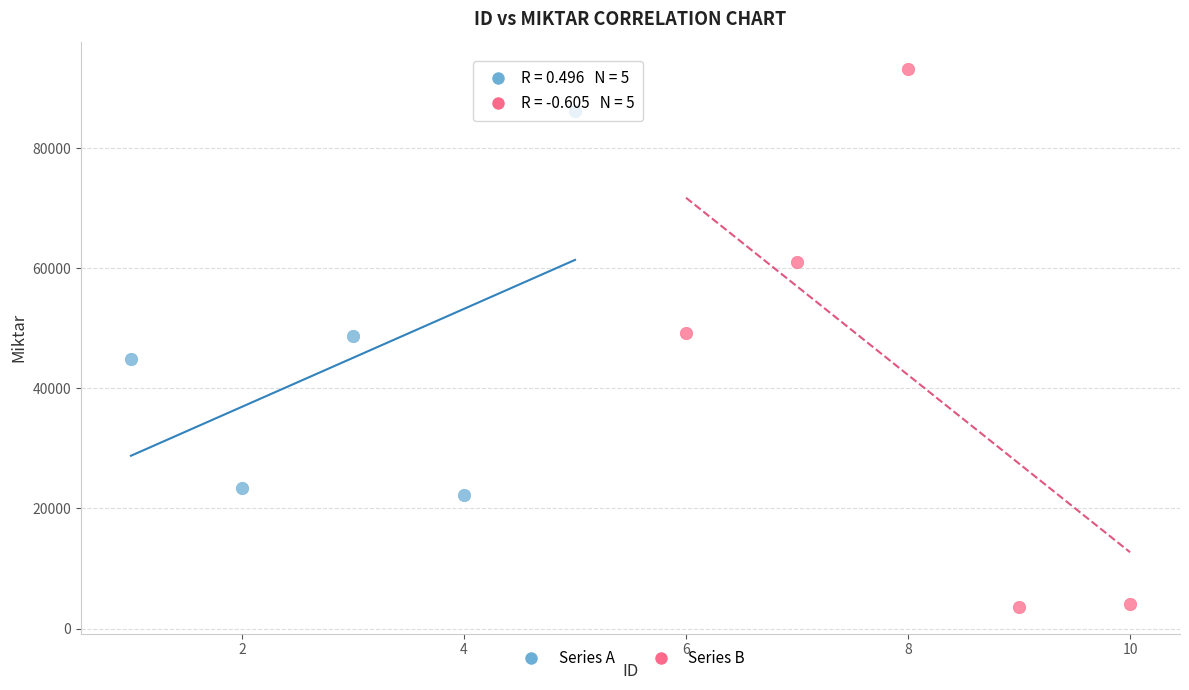

Which series reaches the maximum Y coordinate?

Series B